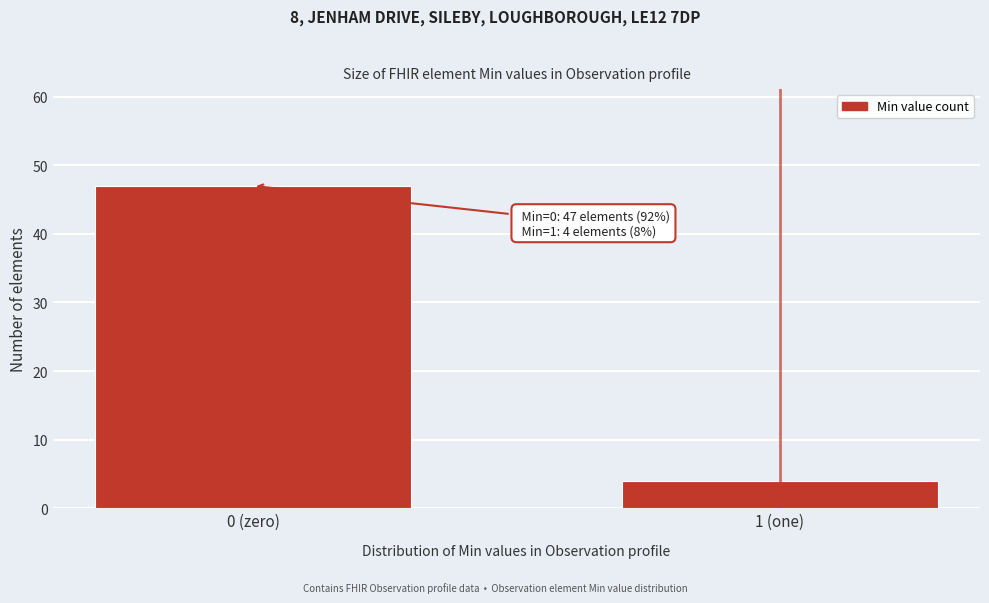

Reading left to right, extract all data points from this chart.

0 (zero)=47	1 (one)=4